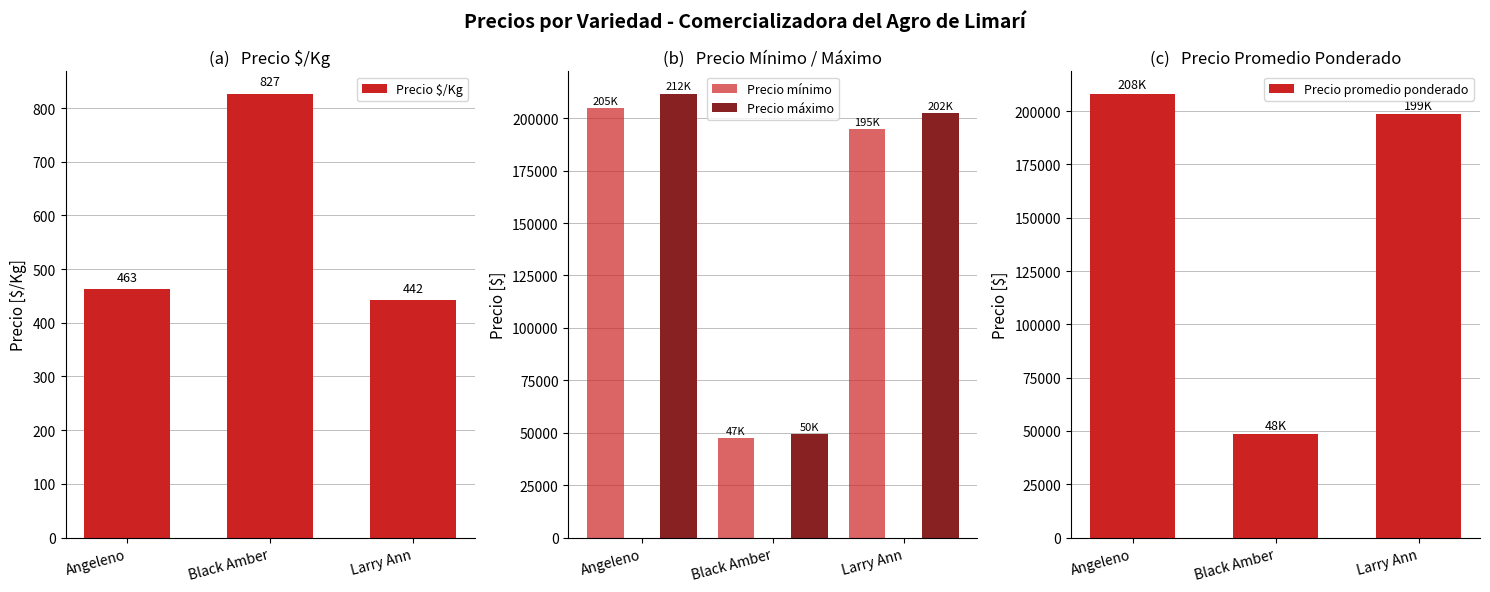

What is the difference between the maximum and minimum values in the Precio máximo series?

162202.2